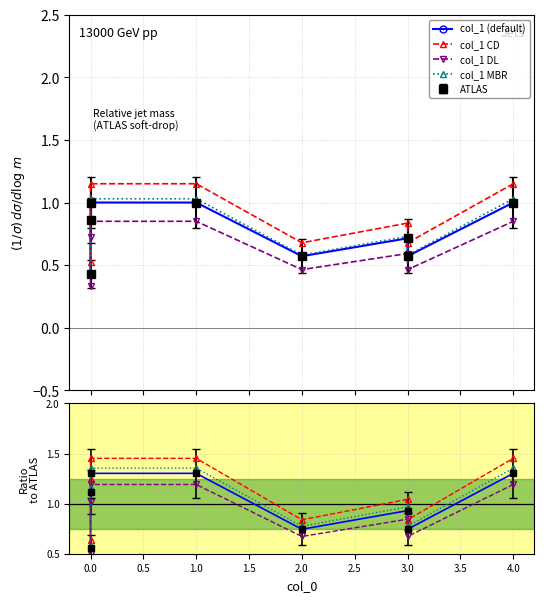

What position from the right is 1.5?

4